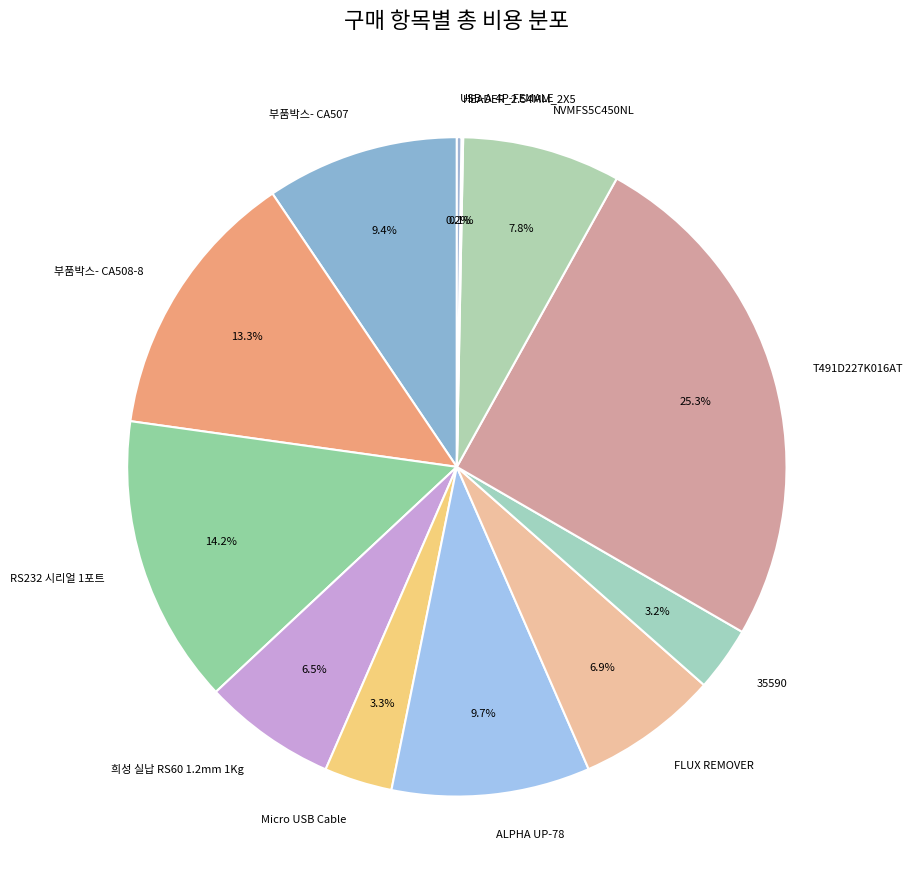

True or false: 부품박스- CA507 accounts for 1% of the total.

False